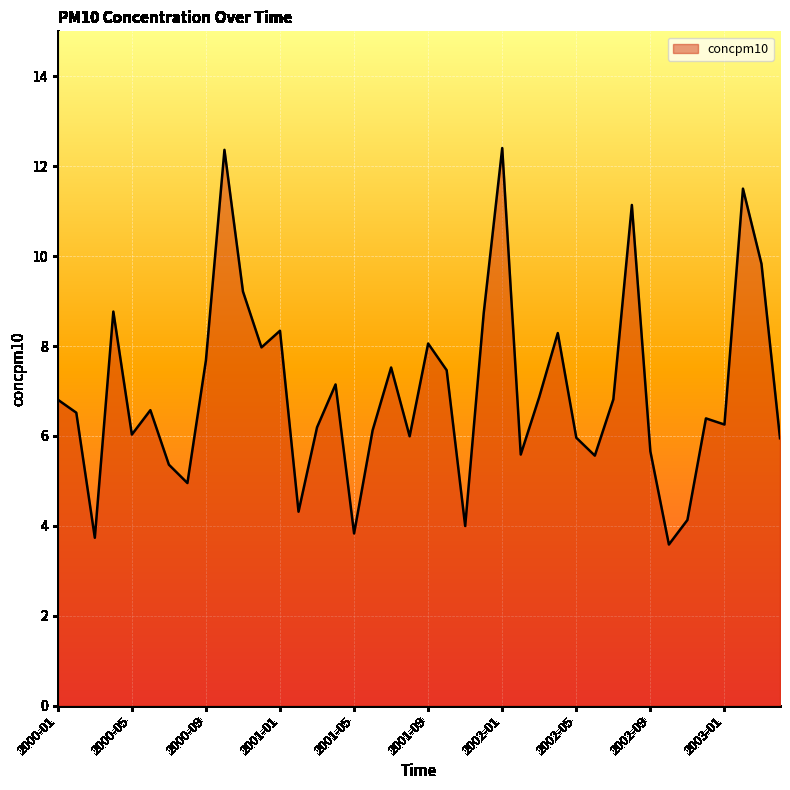

What is the maximum value shown in the chart?

12.4